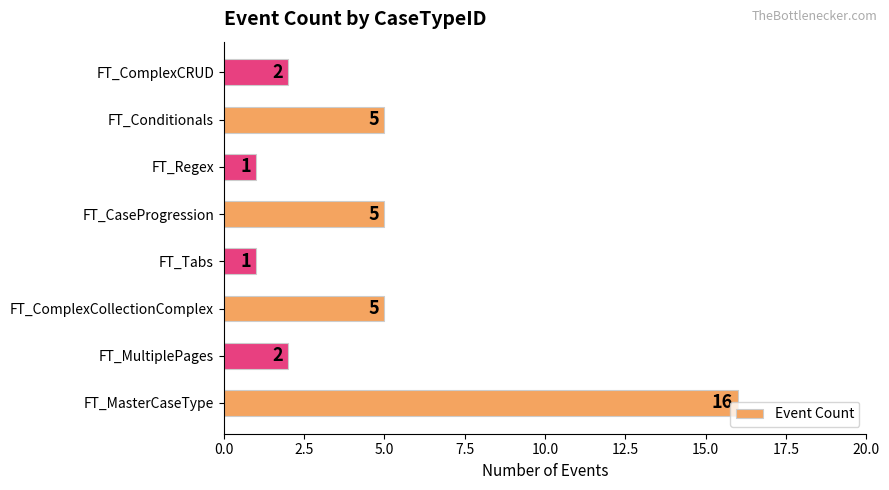

The chart shows a value of 1 at FT_MultiplePages. True or false?

False